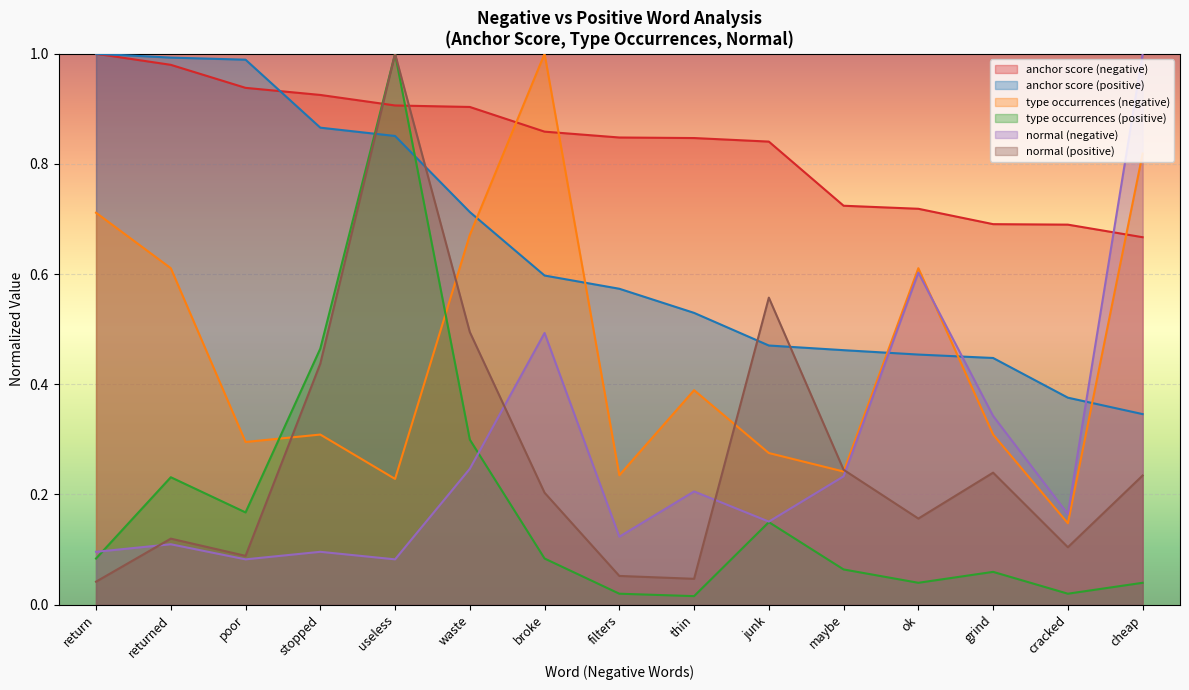

Reading right to left, extract all data points from this chart.

anchor score (negative): 0.7	0.7	0.7	0.7	0.7	0.8	0.8	0.8	0.9	0.9	0.9	0.9	0.9	1.0	1.0
anchor score (positive): 0.3	0.4	0.4	0.5	0.5	0.5	0.5	0.6	0.6	0.7	0.9	0.9	1.0	1.0	1.0
type occurrences (negative): 0.8	0.1	0.3	0.6	0.2	0.3	0.4	0.2	1.0	0.7	0.2	0.3	0.3	0.6	0.7
type occurrences (positive): 0.0	0.0	0.1	0.0	0.1	0.1	0.0	0.0	0.1	0.3	1.0	0.5	0.2	0.2	0.1
normal (negative): 1.0	0.2	0.3	0.6	0.2	0.2	0.2	0.1	0.5	0.2	0.1	0.1	0.1	0.1	0.1
normal (positive): 0.2	0.1	0.2	0.2	0.2	0.6	0.0	0.1	0.2	0.5	1.0	0.4	0.1	0.1	0.0